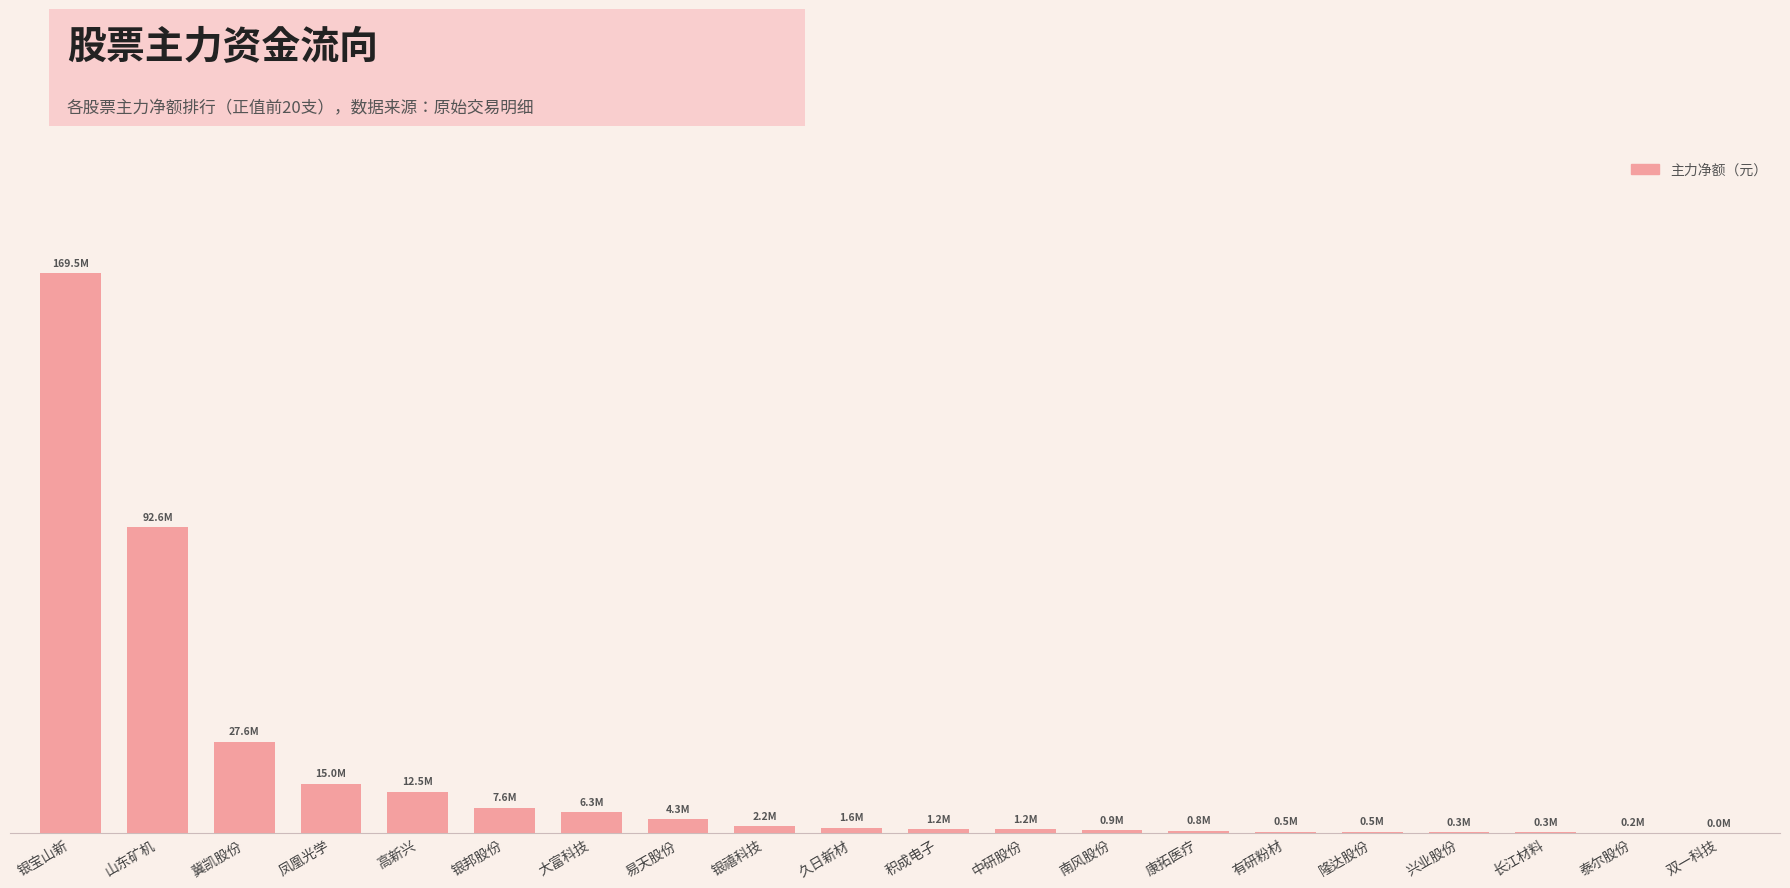

The chart shows a value of 144756 at 有研粉材. True or false?

False